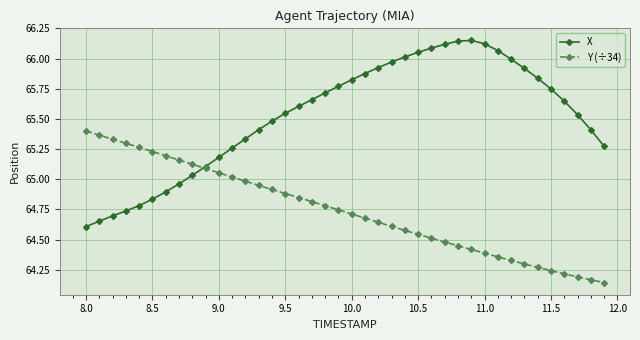

Which series has the largest range (max minus min)?

X